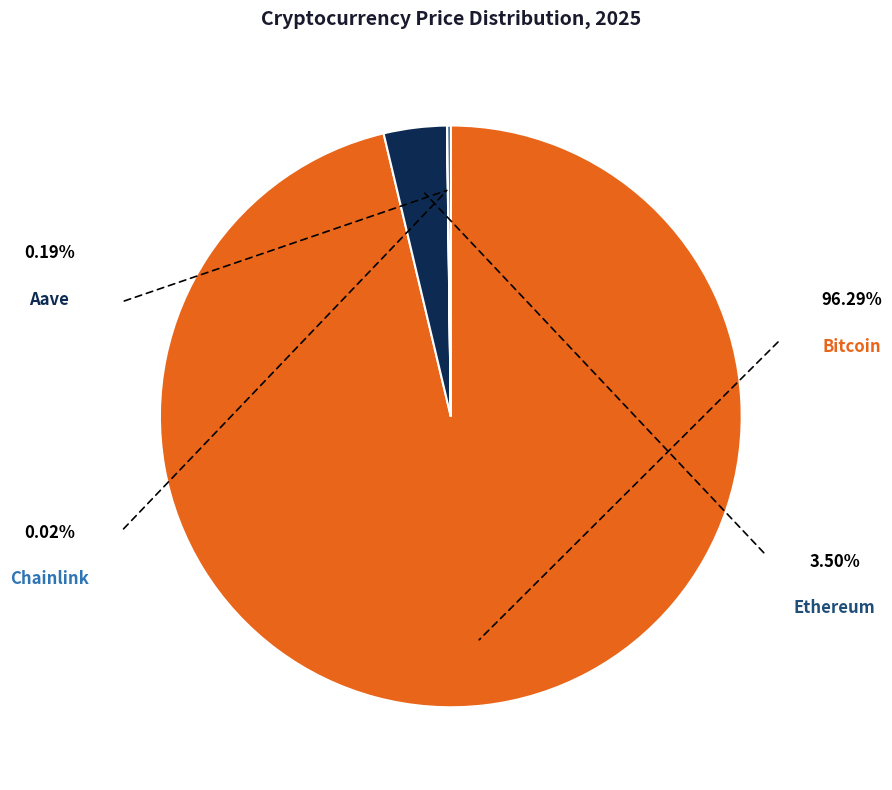

Does any single category account for the majority?

Yes